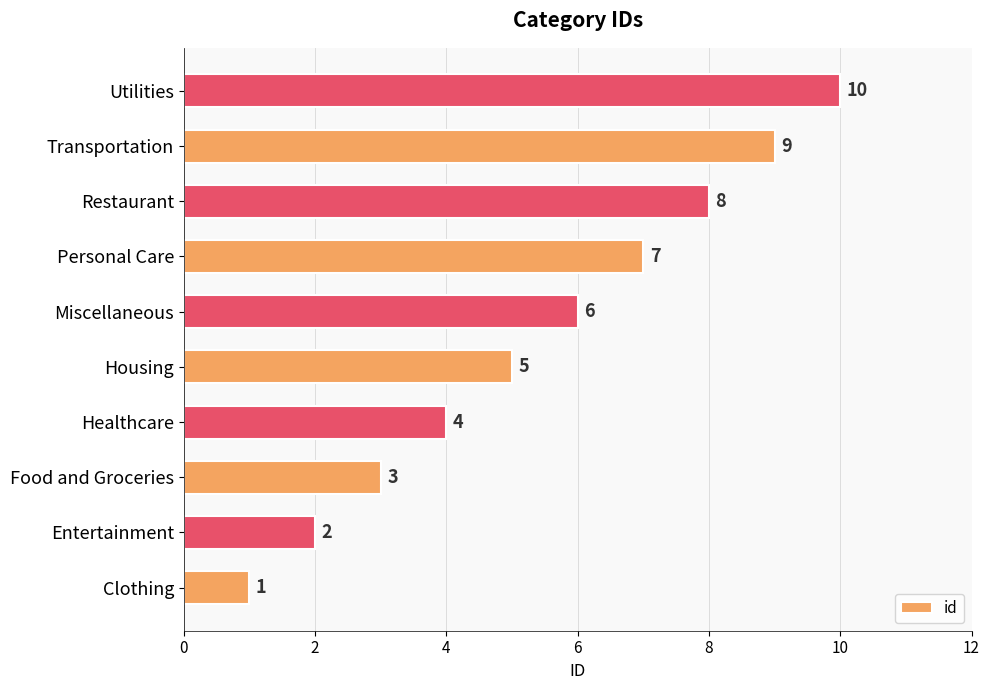

Between Miscellaneous and Entertainment, which is larger?

Miscellaneous